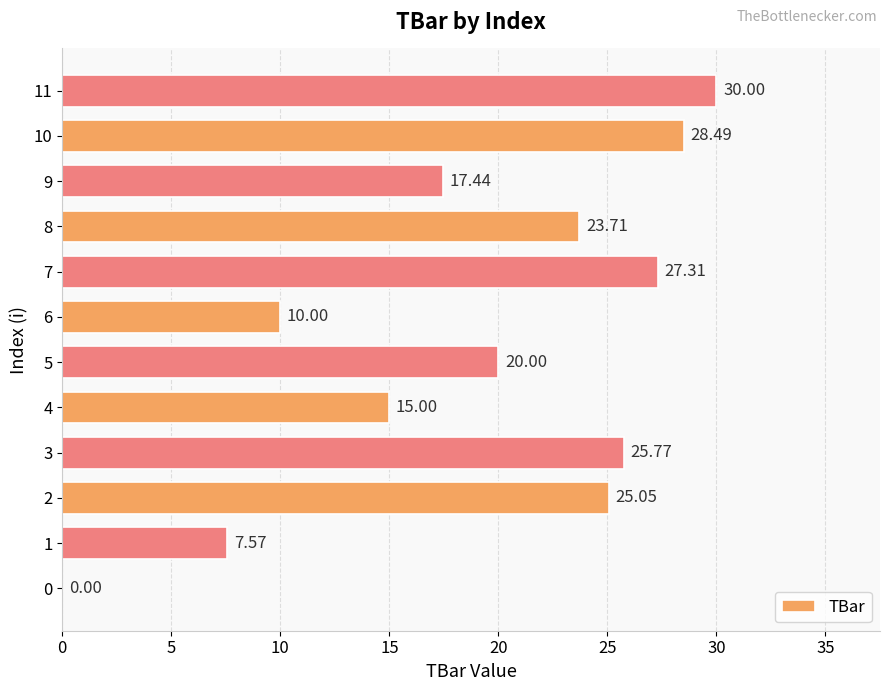

Count the number of data series in this chart.

1